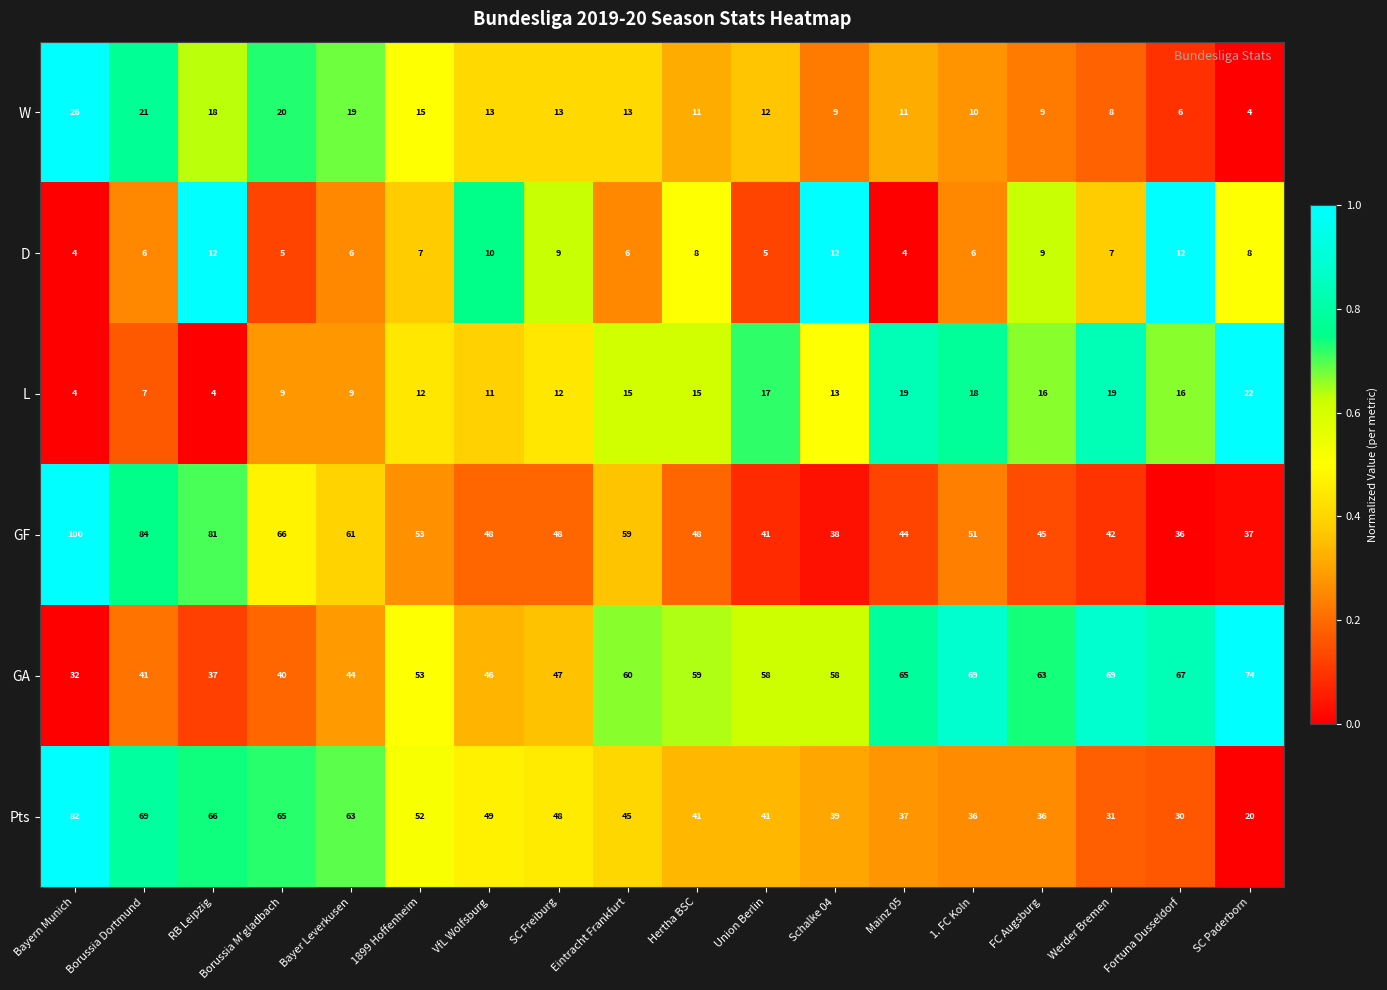

The GF series shows 37 at SC Paderborn. True or false?

True